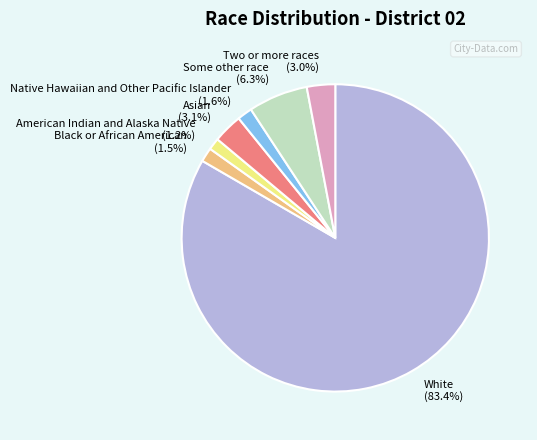

Which category has the biggest portion of the pie?

White